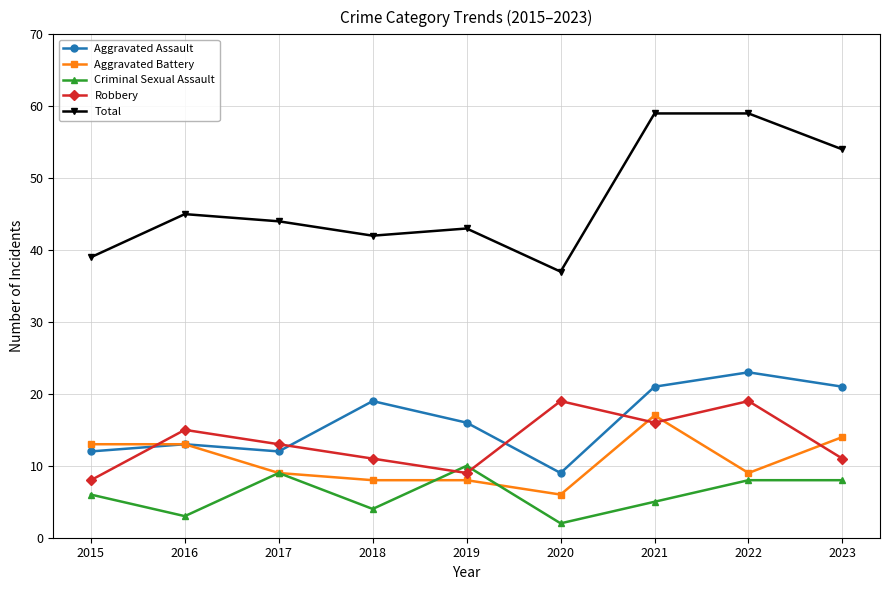

Is it true that Total equals 97 at 2022?

False